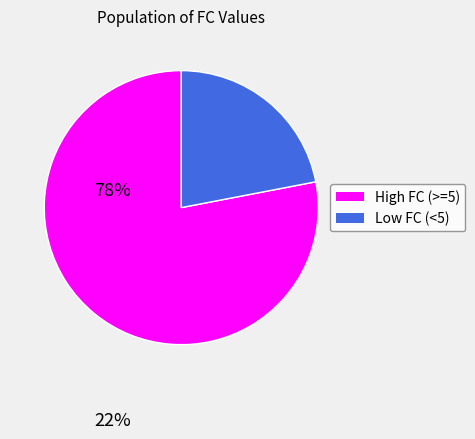

Is there a majority slice in this chart?

Yes